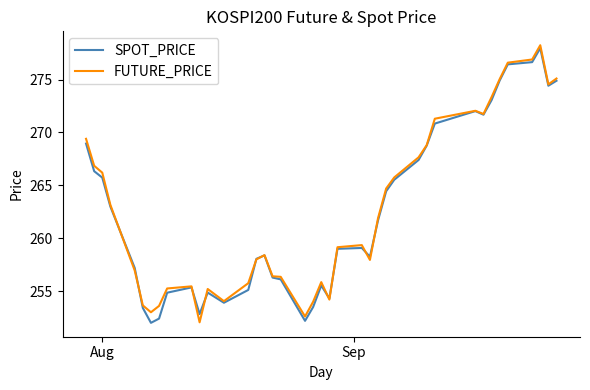

What is the smallest value displayed?

252.0